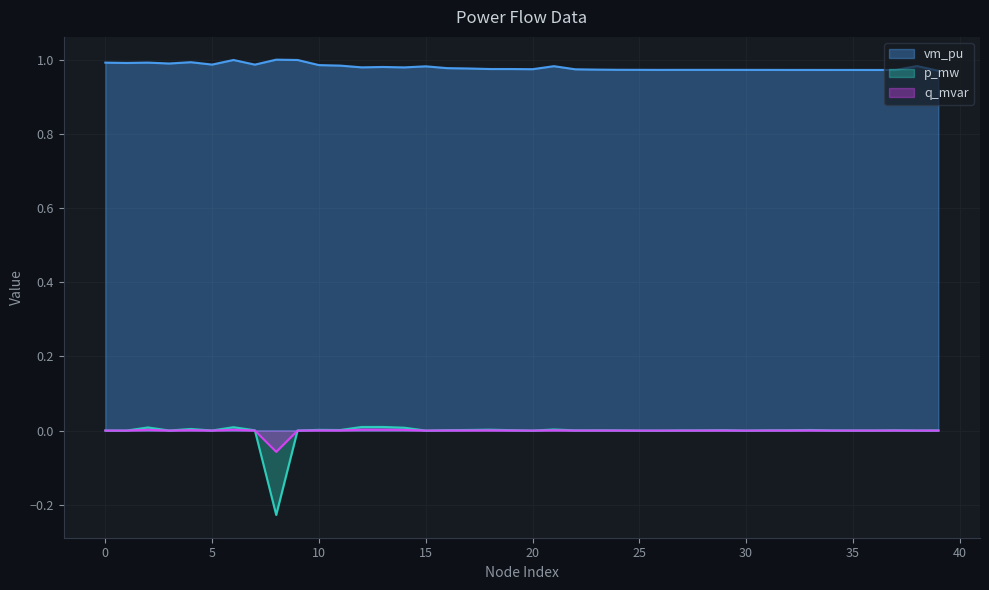

Does the chart have visible grid lines?

Yes